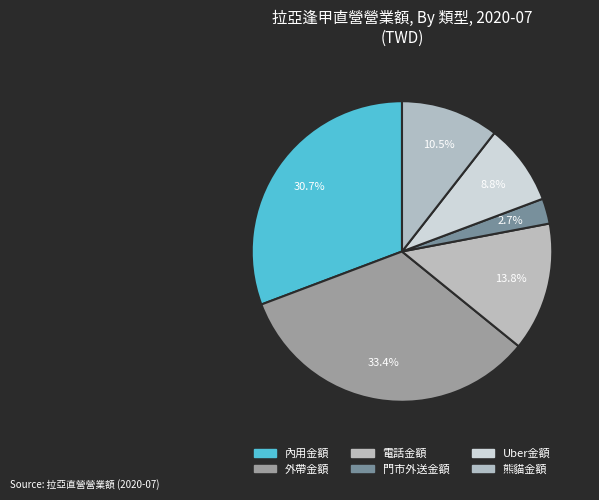

To the nearest percent, what is the difference between the largest and smallest slice percentages?

31%